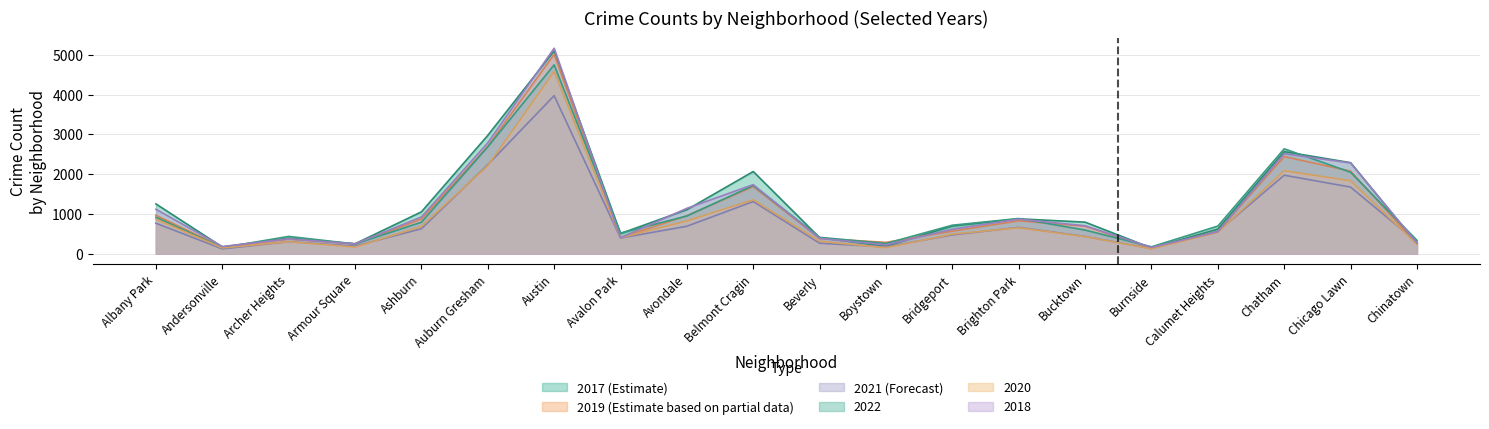

Which series has the widest spread of values?

2018